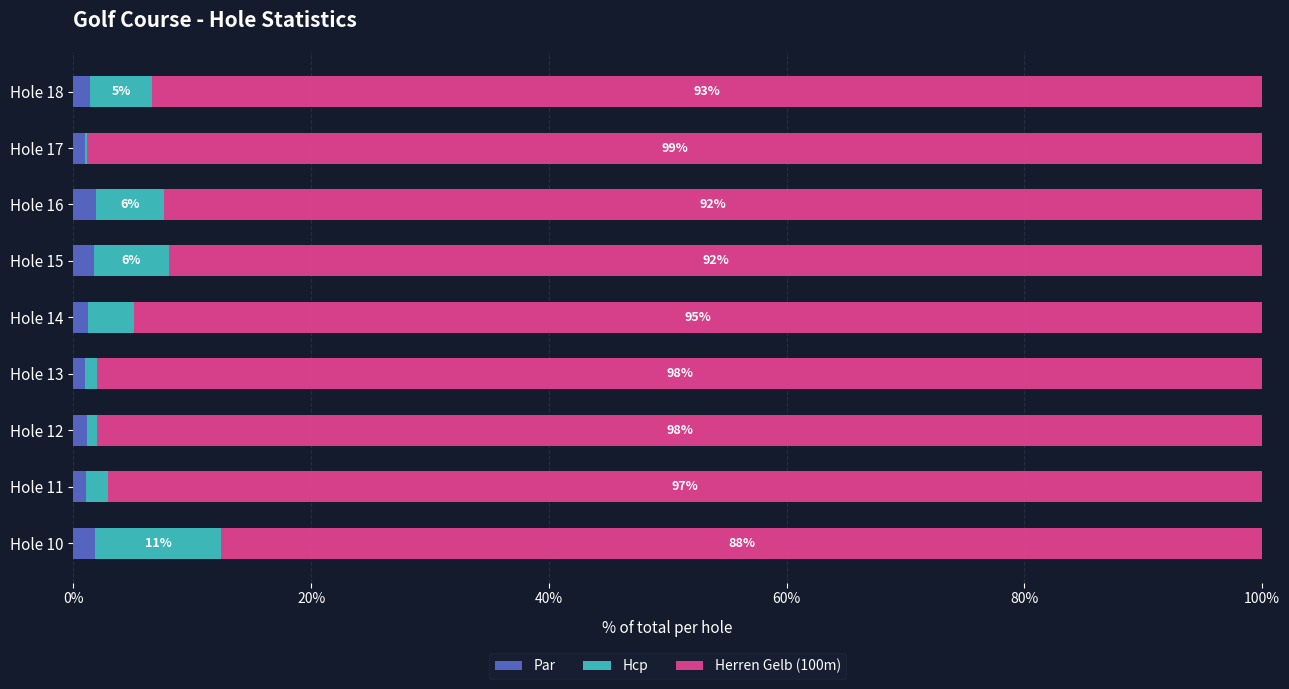

What is the sum of all Par values?

12.3